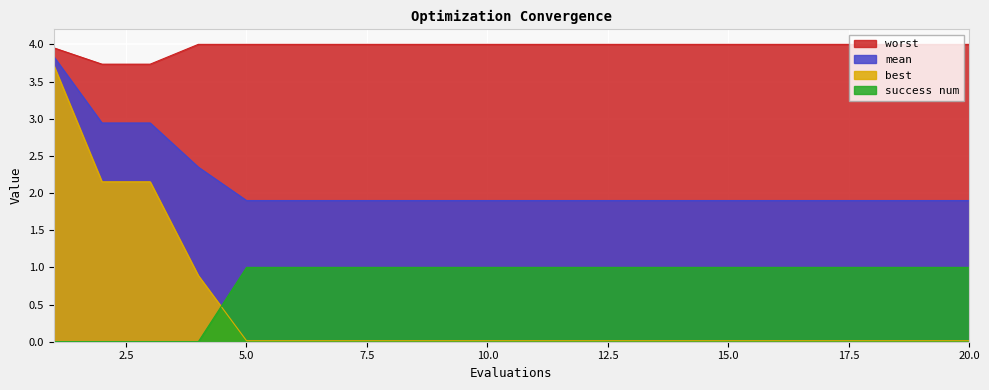

Reading left to right, list all the values displayed in this chart.

mean: 3.8	2.9	2.9	2.3	1.9	1.9	1.9	1.9	1.9	1.9	1.9	1.9	1.9	1.9	1.9	1.9	1.9	1.9	1.9	1.9
best: 3.7	2.2	2.2	0.9	0.0	0.0	0.0	0.0	0.0	0.0	0.0	0.0	0.0	0.0	0.0	0.0	0.0	0.0	0.0	0.0
worst: 4.0	3.7	3.7	4.0	4.0	4.0	4.0	4.0	4.0	4.0	4.0	4.0	4.0	4.0	4.0	4.0	4.0	4.0	4.0	4.0
success num: 0.0	0.0	0.0	0.0	1.0	1.0	1.0	1.0	1.0	1.0	1.0	1.0	1.0	1.0	1.0	1.0	1.0	1.0	1.0	1.0